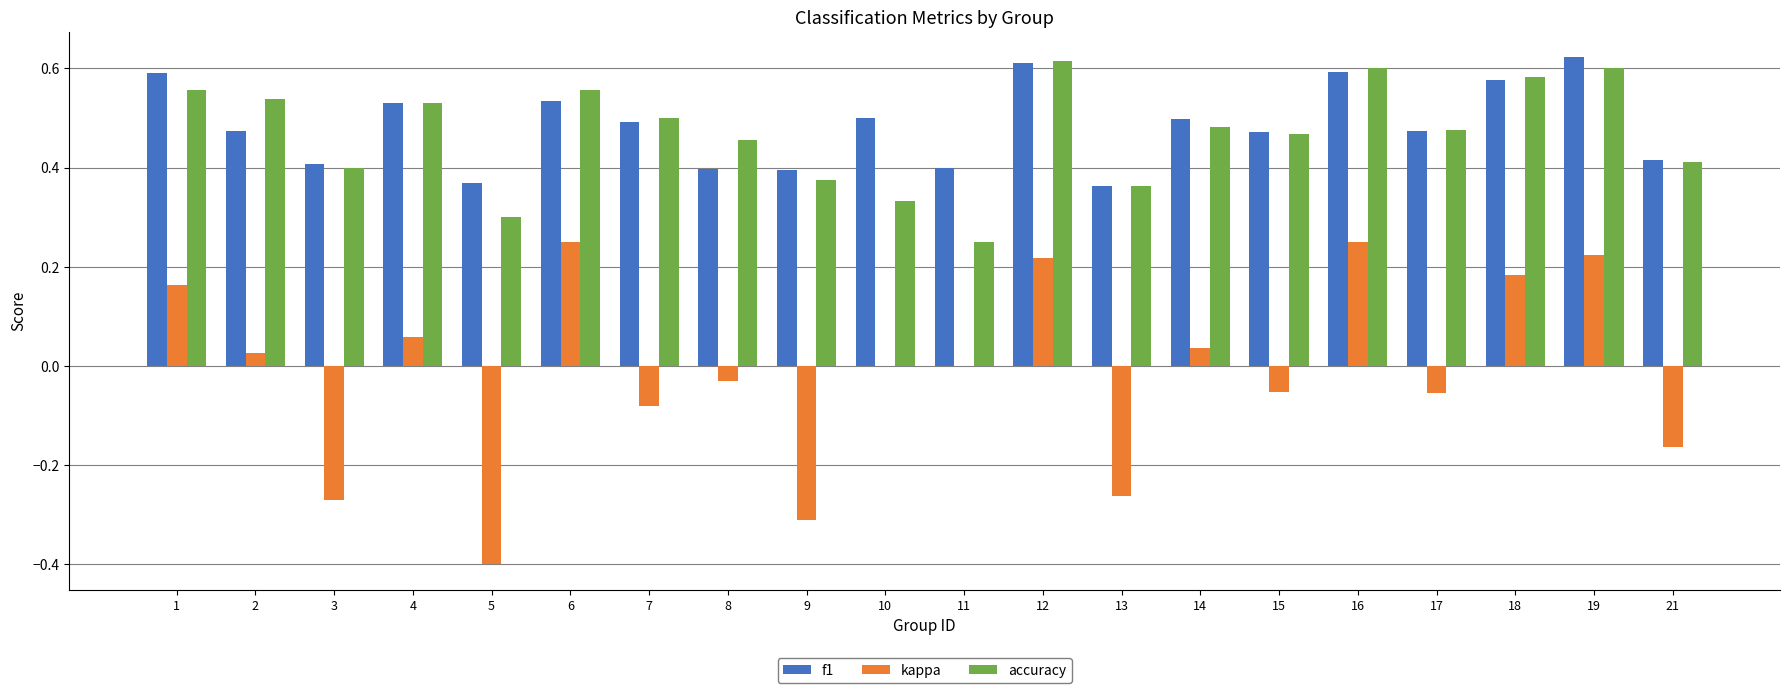

Are the bars grouped side by side (vs. stacked)?

Yes